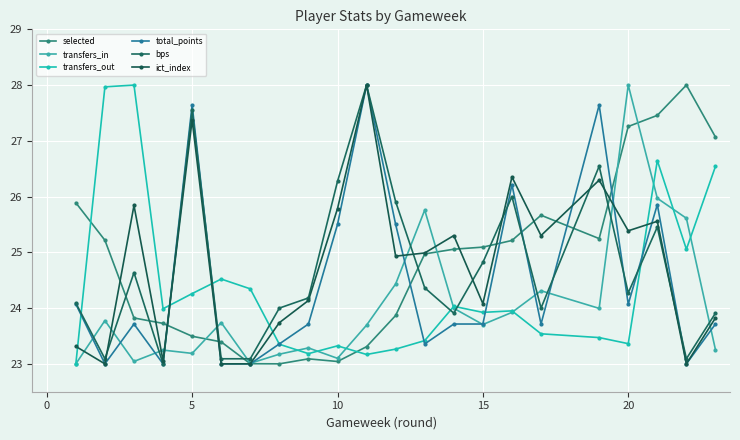

What is the difference between the maximum and minimum values in the total_points series?

5.0